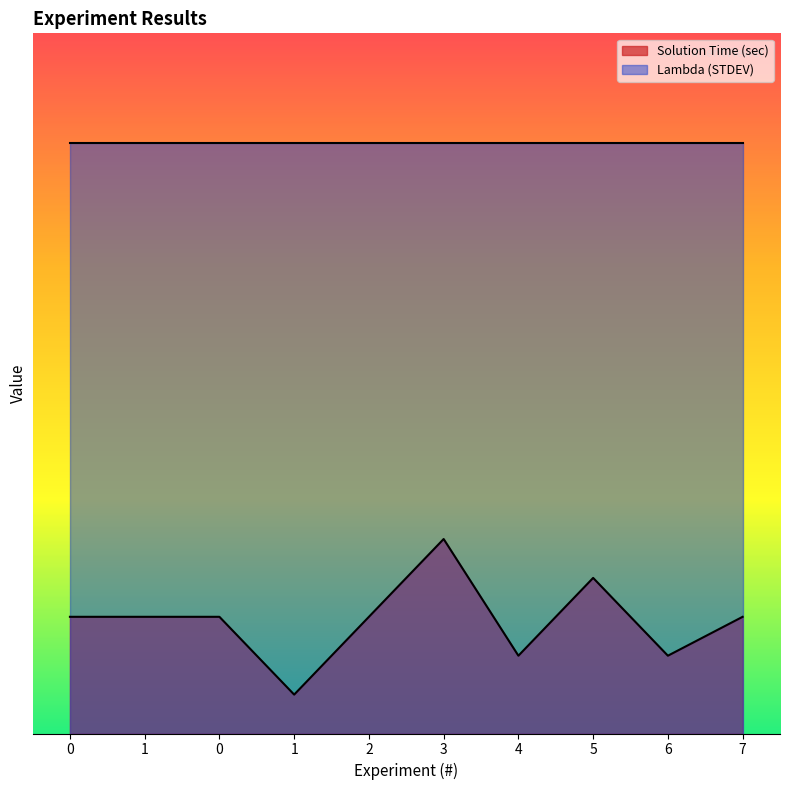

Reading left to right, extract all data points from this chart.

0=1.5	1=1.5	0=1.5	1=0.5	2=1.5	3=2.5	4=1.0	5=2.0	6=1.0	7=1.5